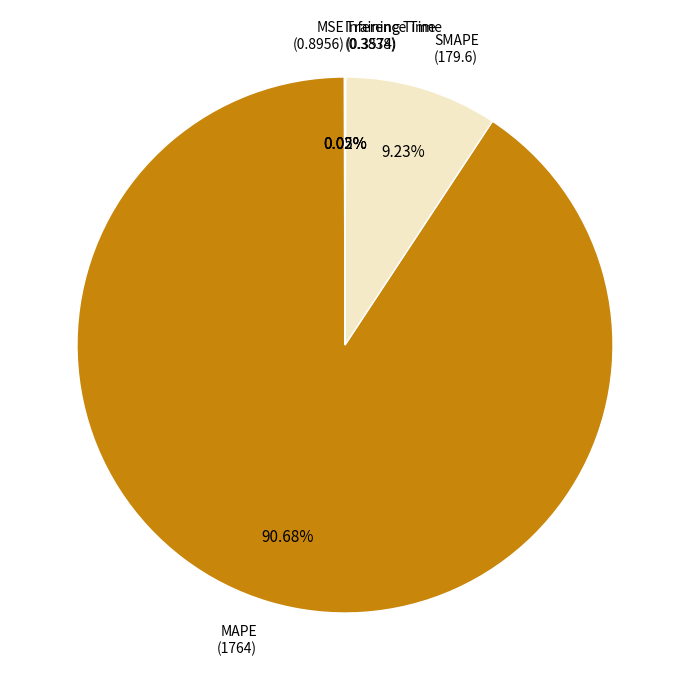

Is there a majority slice in this chart?

Yes